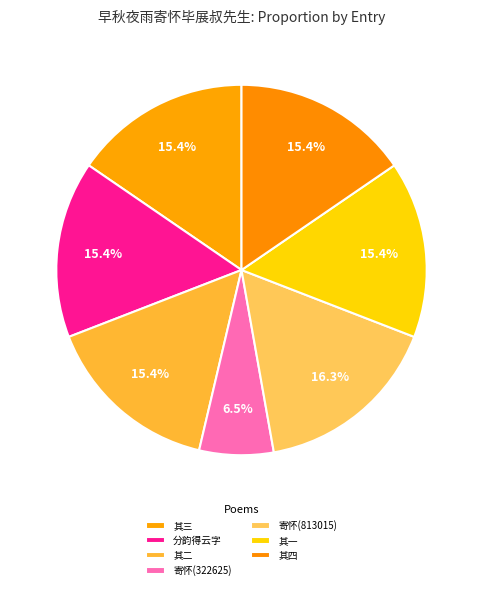

To the nearest percent, what is the difference between the largest and smallest slice percentages?

10%